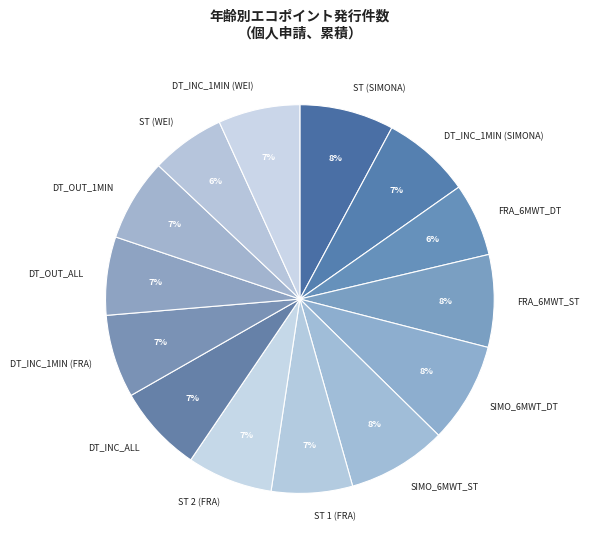

Is there a majority slice in this chart?

No